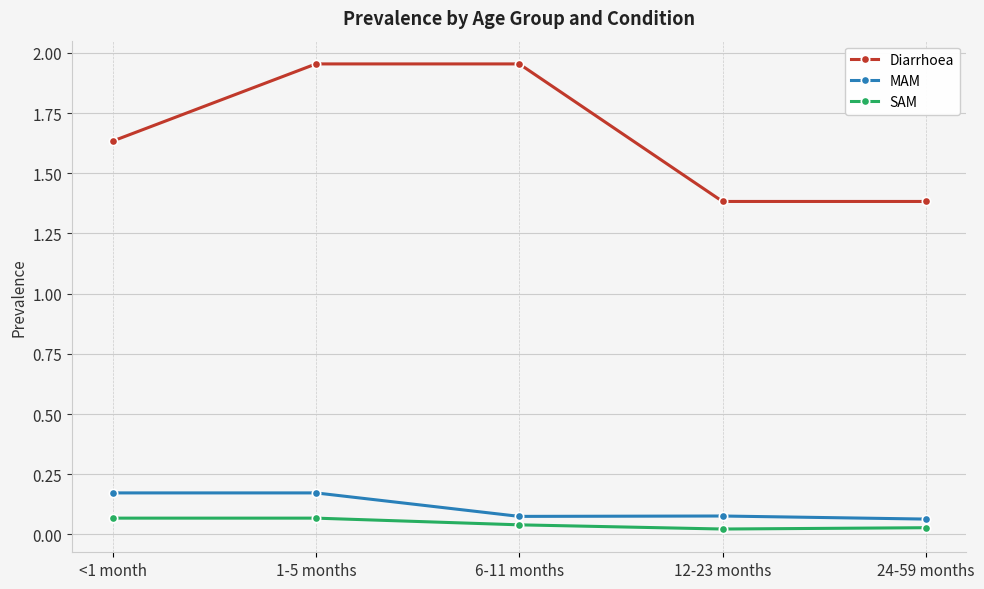

How many interior local valleys does the MAM series have?

1